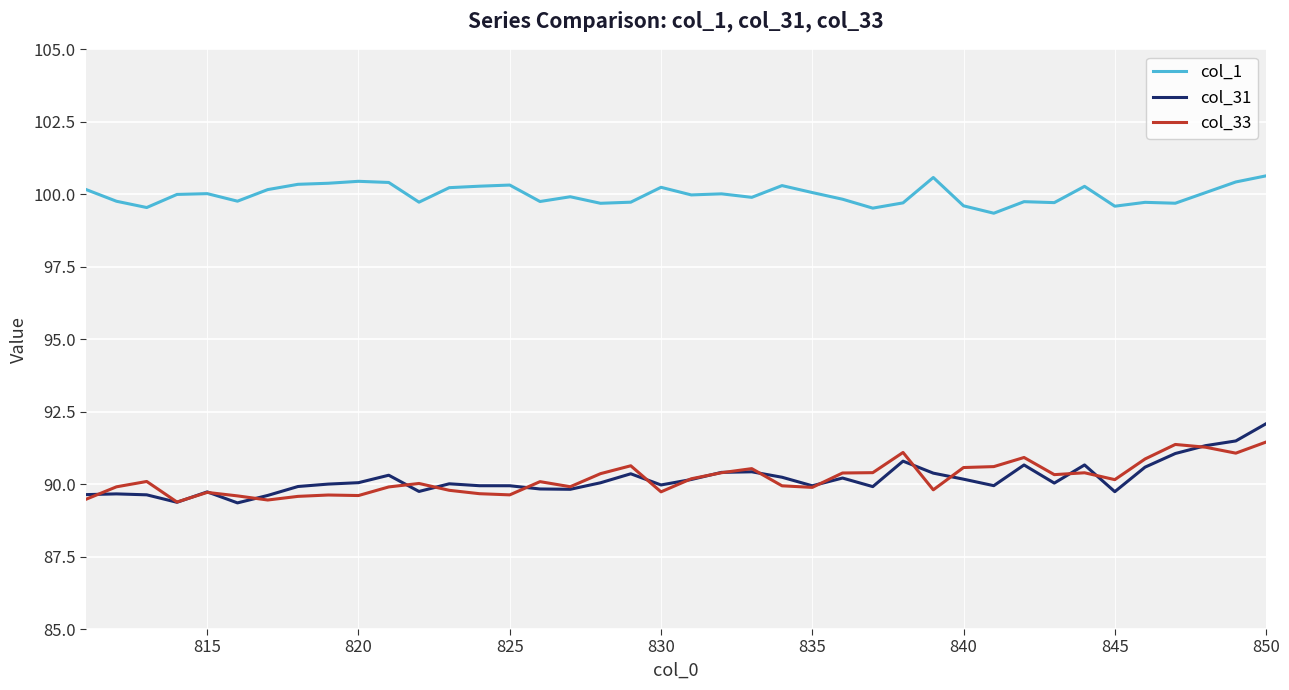

Which series has the widest spread of values?

col_31